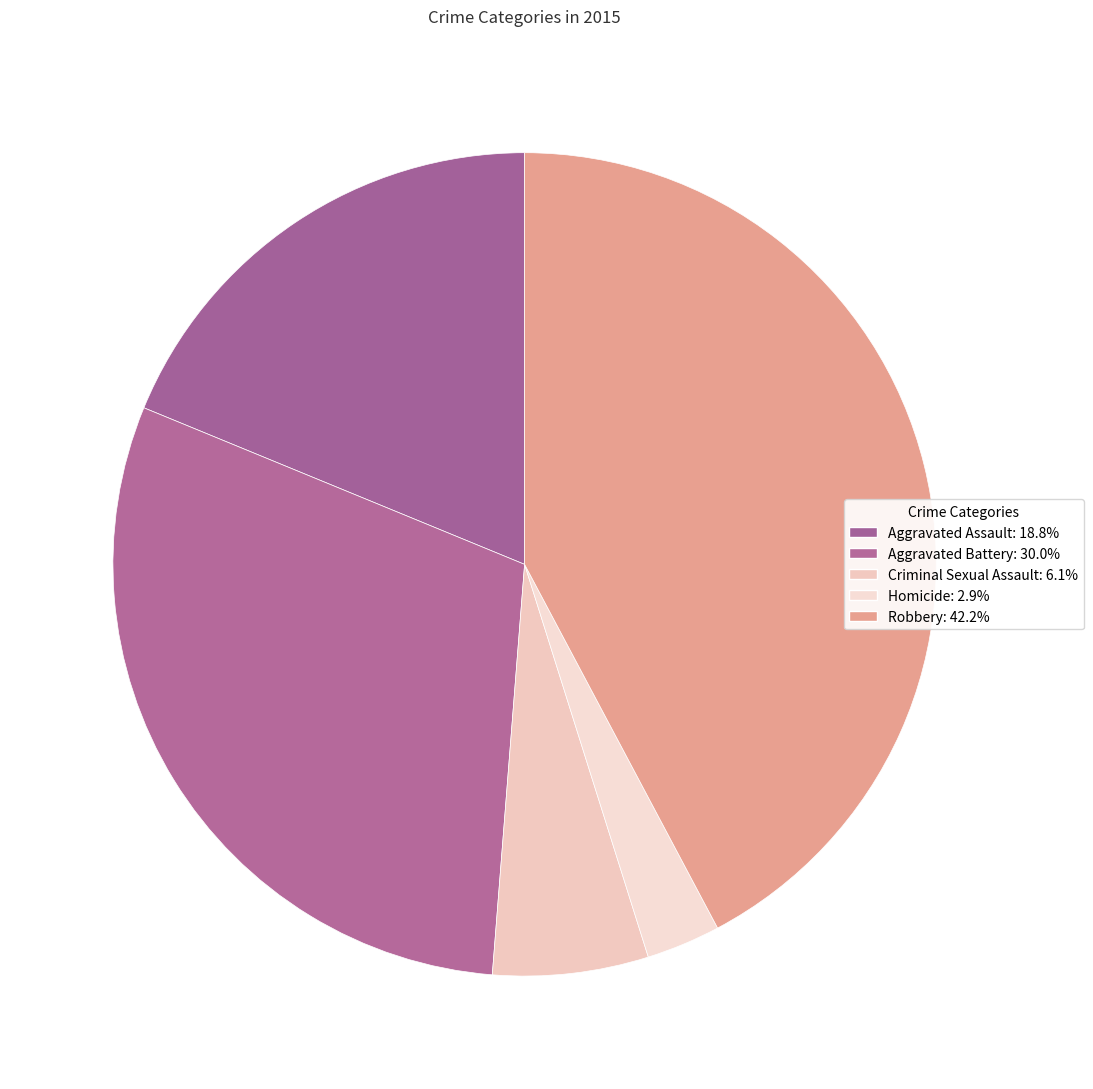

Which has a higher value, Homicide or Robbery?

Robbery